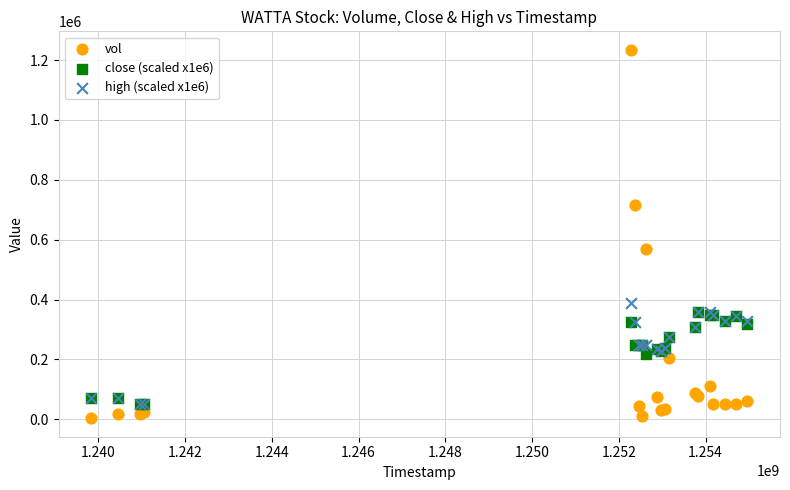

Across all series, what Y value is closest to 619100?

569900